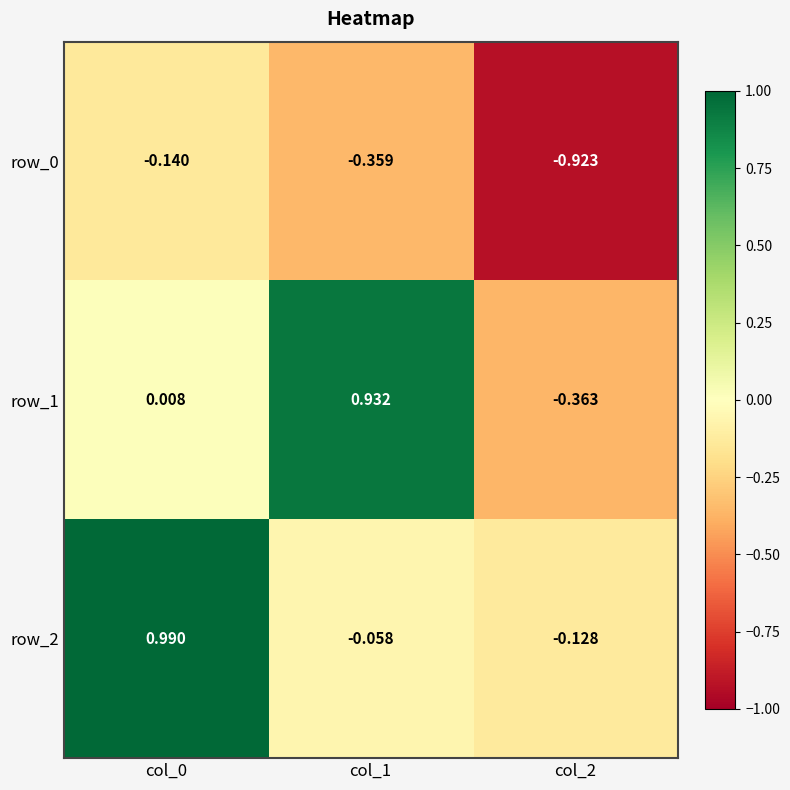

What is the spread (max minus min) of values at col_0?

1.1